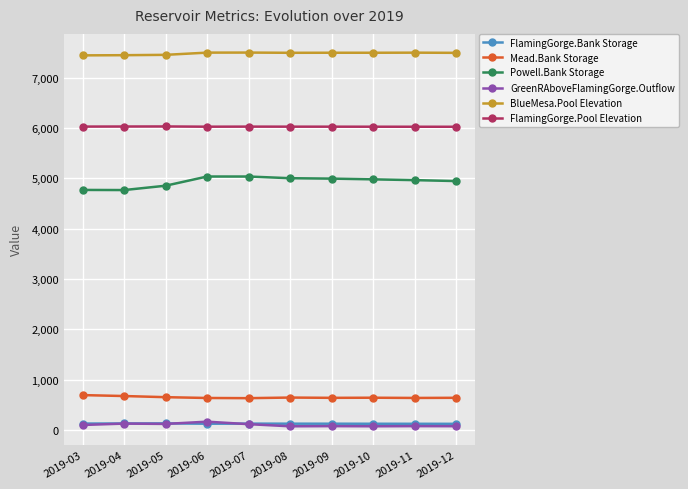

At how many categories does at least one series exceed 4316?

10